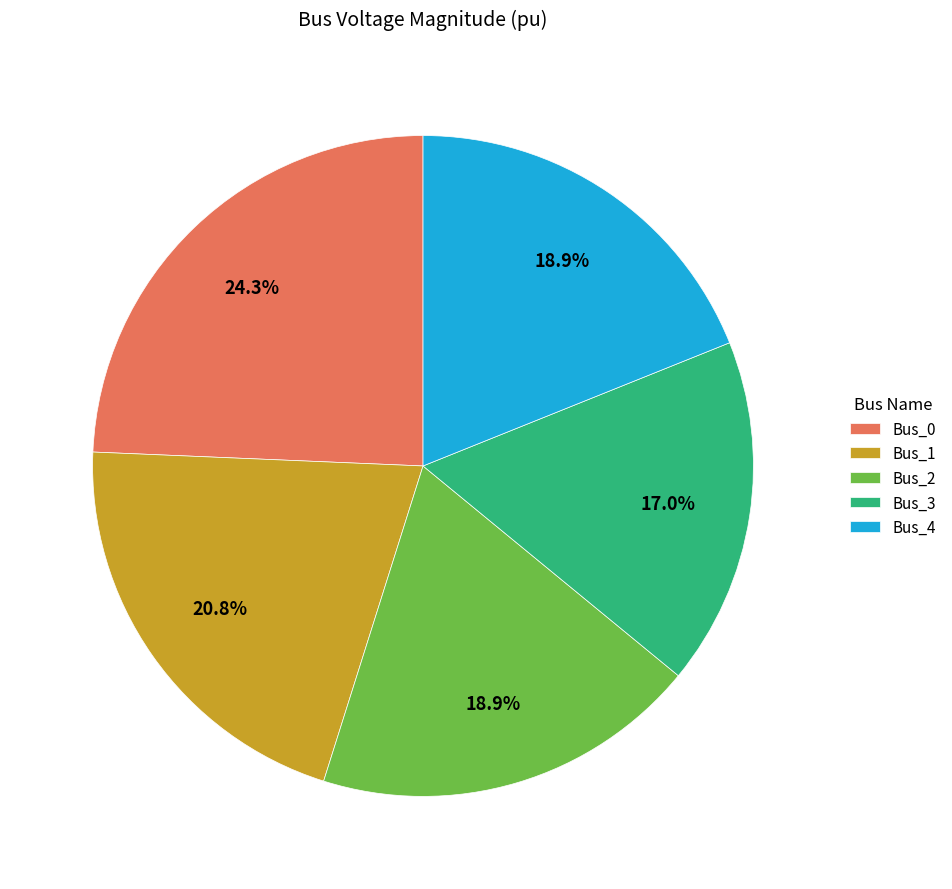

What percentage is NOT represented by Bus_4?

81.1%